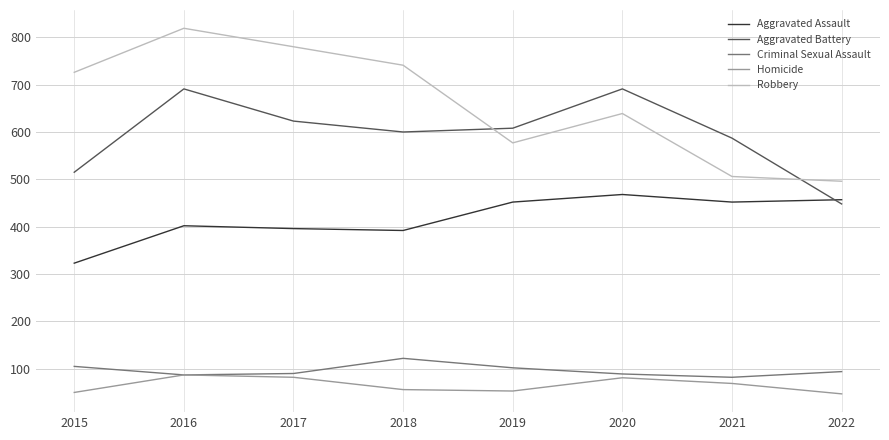

What is the sum of all Aggravated Battery values?

4763